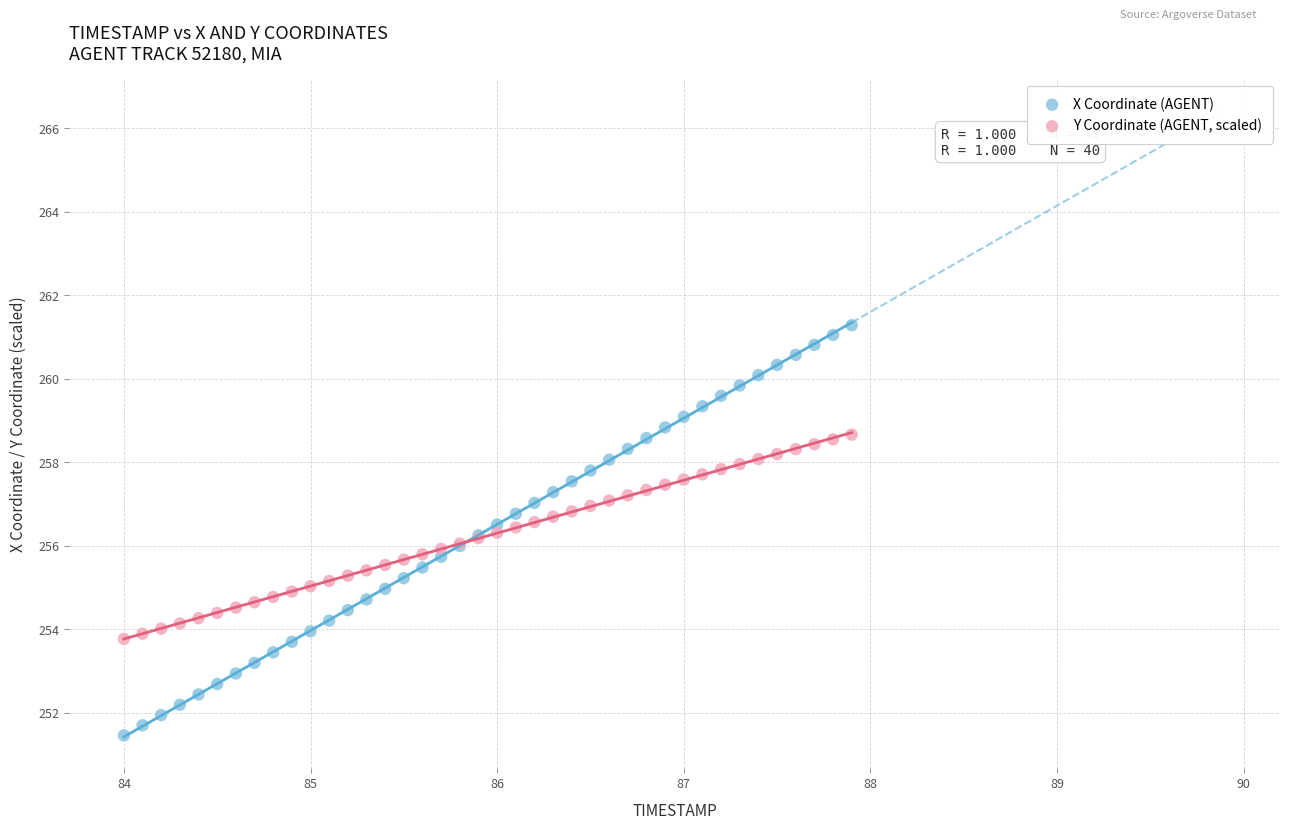

Which series has the widest spread of Y values?

X Coordinate (AGENT)